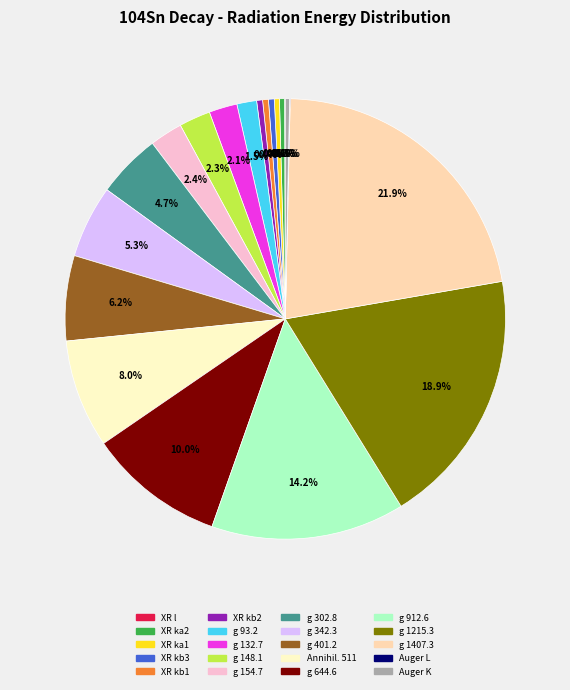

Between g 154.7 and g 342.3, which is larger?

g 342.3